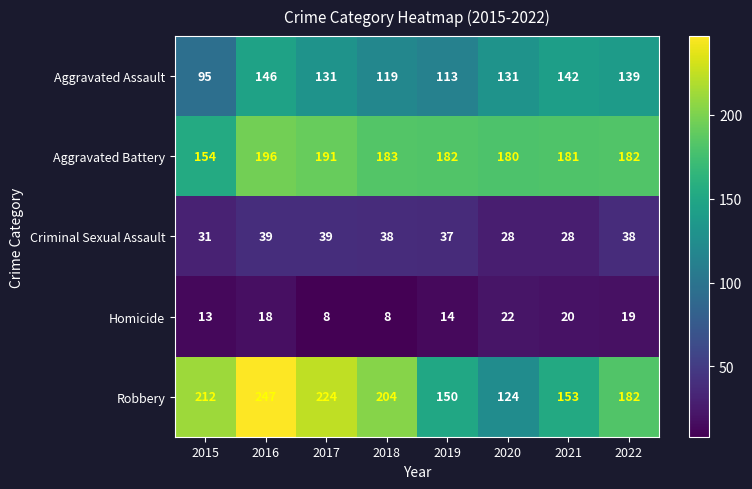

What is the difference between the second highest and minimum values in the Aggravated Assault series?

47